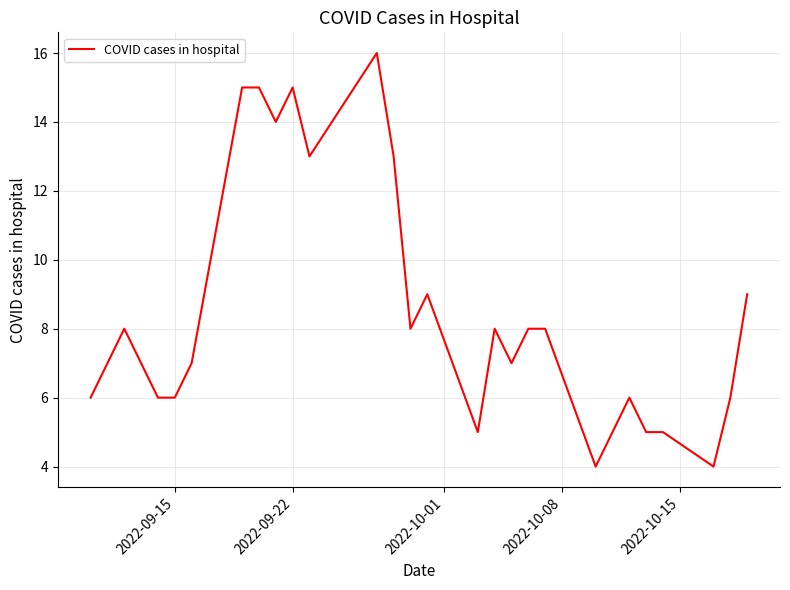

Does the chart display data point markers on the line(s)?

No